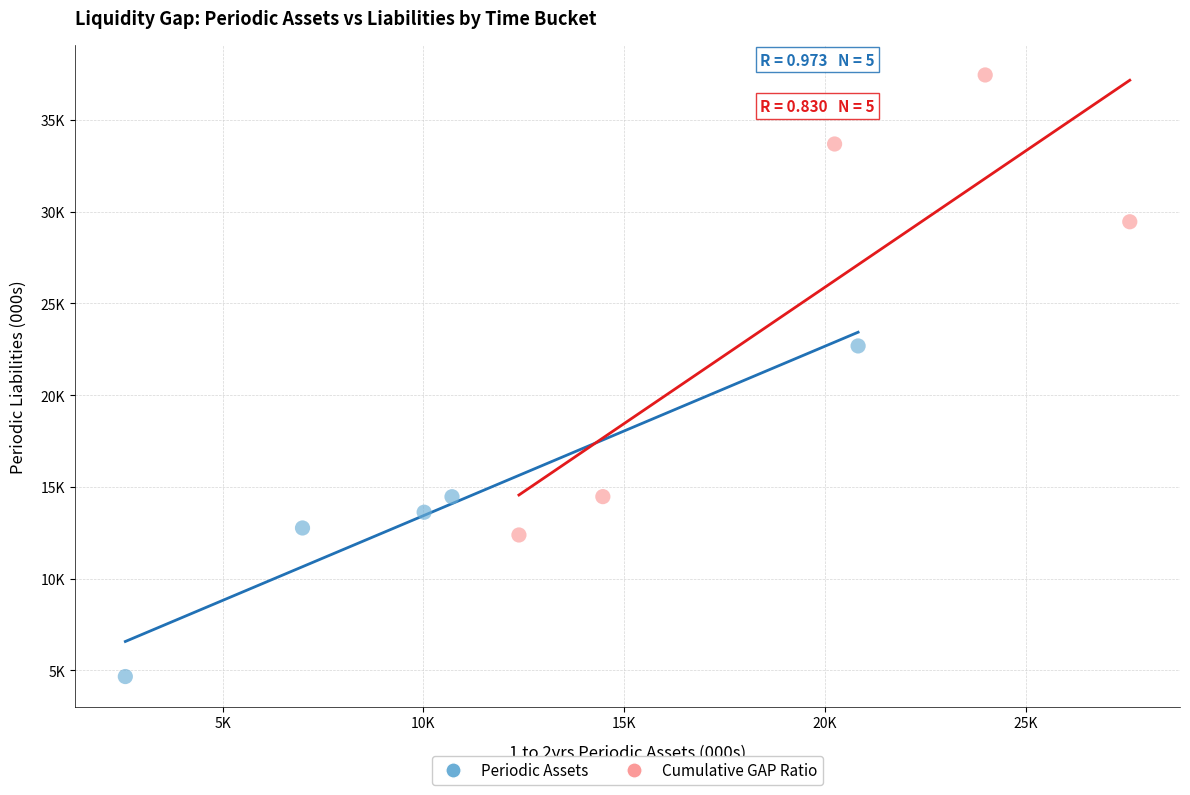

What are all the series names shown in the legend?

Periodic Assets, Cumulative GAP Ratio